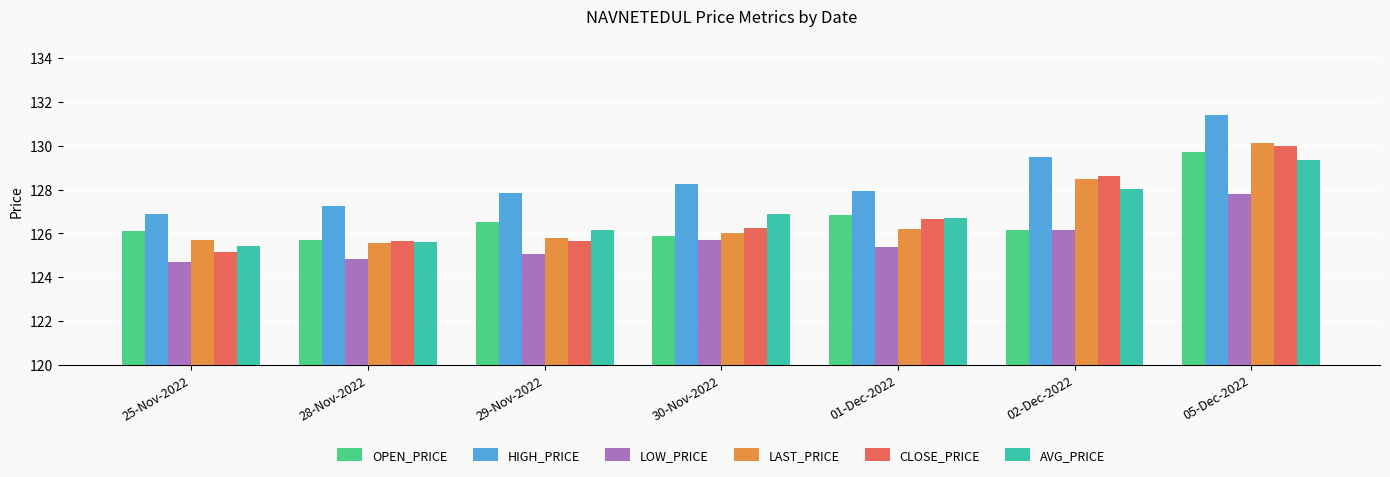

What is the spread (max minus min) of values at 29-Nov-2022?

2.8